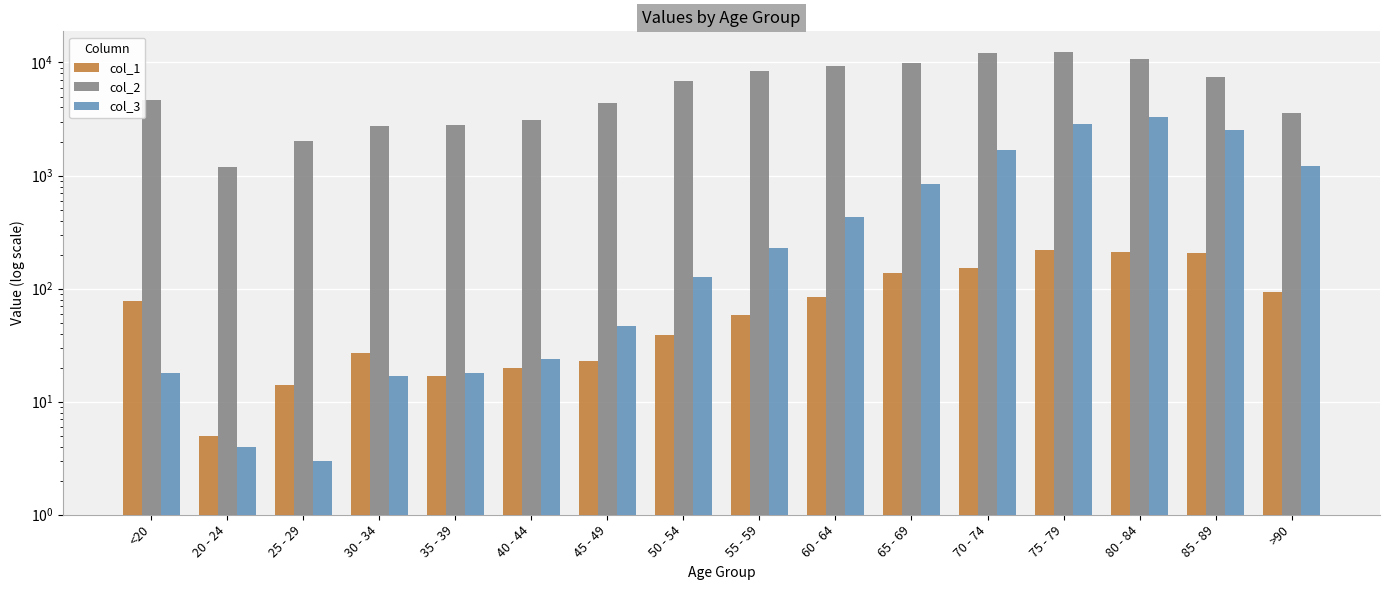

What is the maximum value shown in the chart?

12434